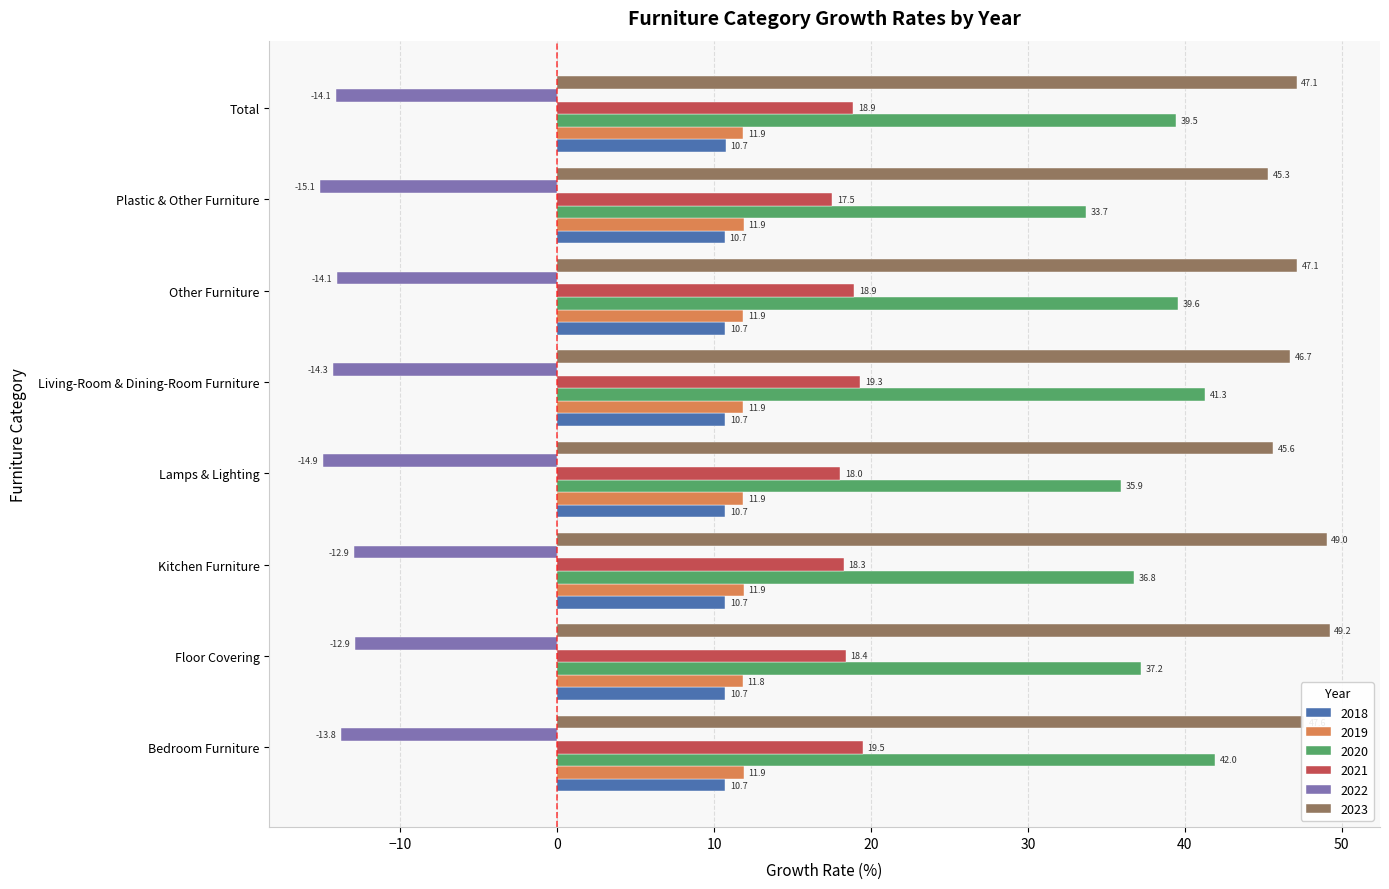

The 2021 series shows 18.4 at Floor Covering. True or false?

True